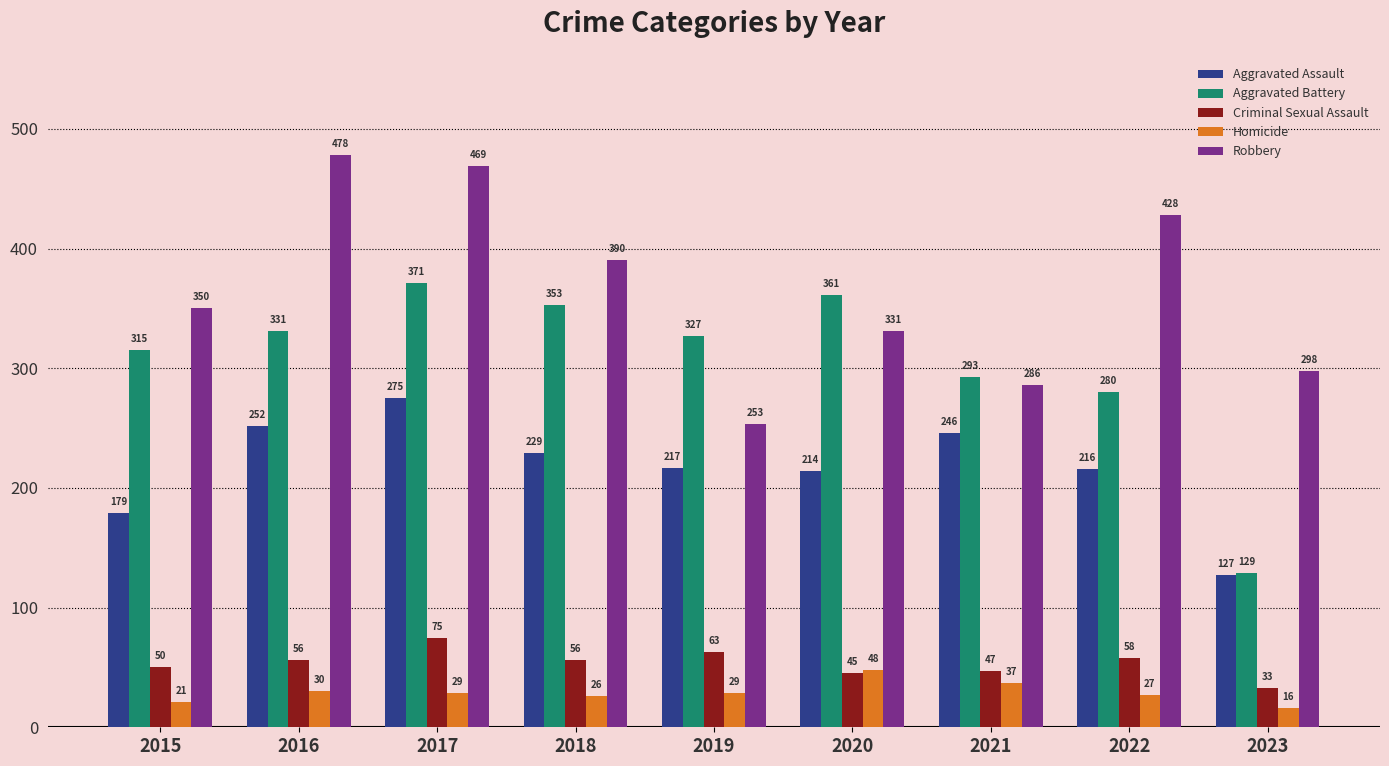

Reading left to right, list all the values displayed in this chart.

Aggravated Assault: 179	252	275	229	217	214	246	216	127
Aggravated Battery: 315	331	371	353	327	361	293	280	129
Criminal Sexual Assault: 50	56	75	56	63	45	47	58	33
Homicide: 21	30	29	26	29	48	37	27	16
Robbery: 350	478	469	390	253	331	286	428	298